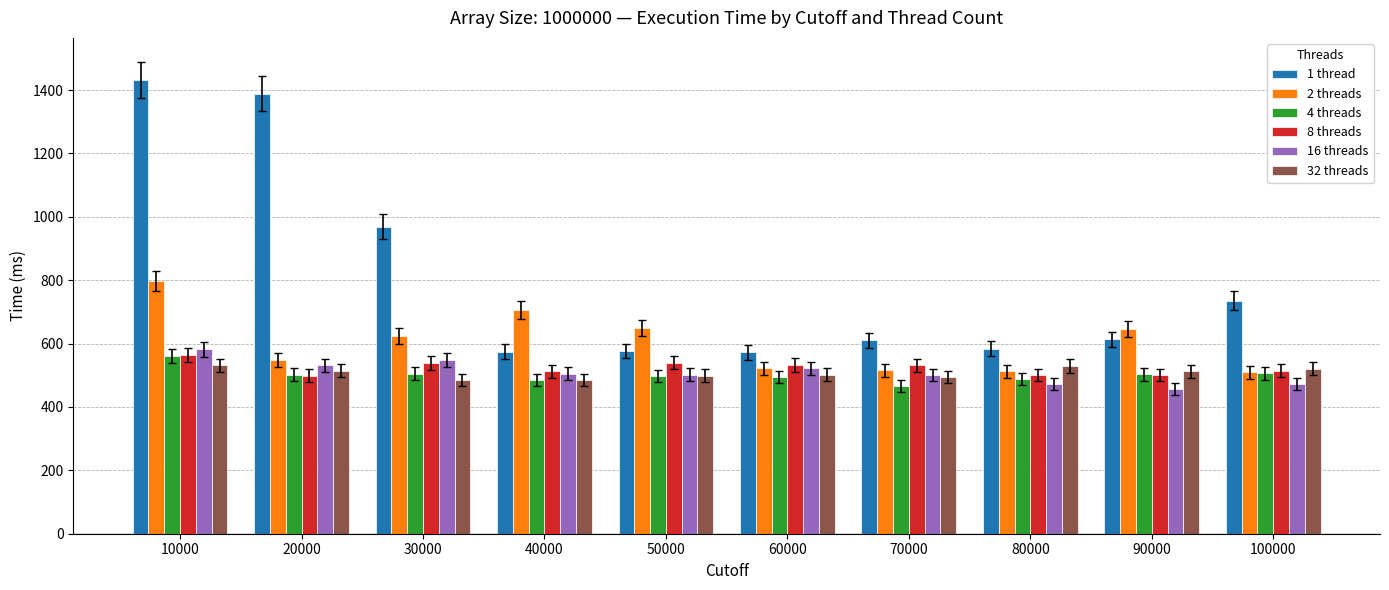

Which series has the widest spread of values?

1 thread